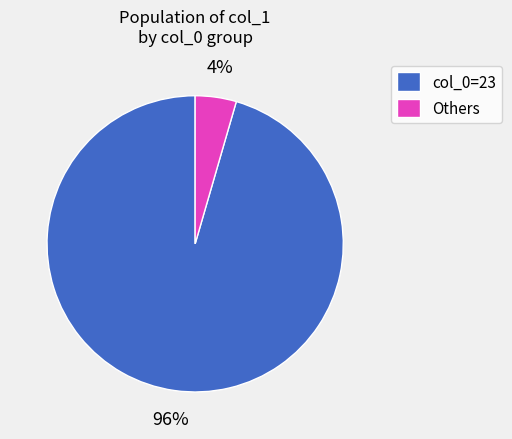

Which category has the smallest portion of the pie?

Others